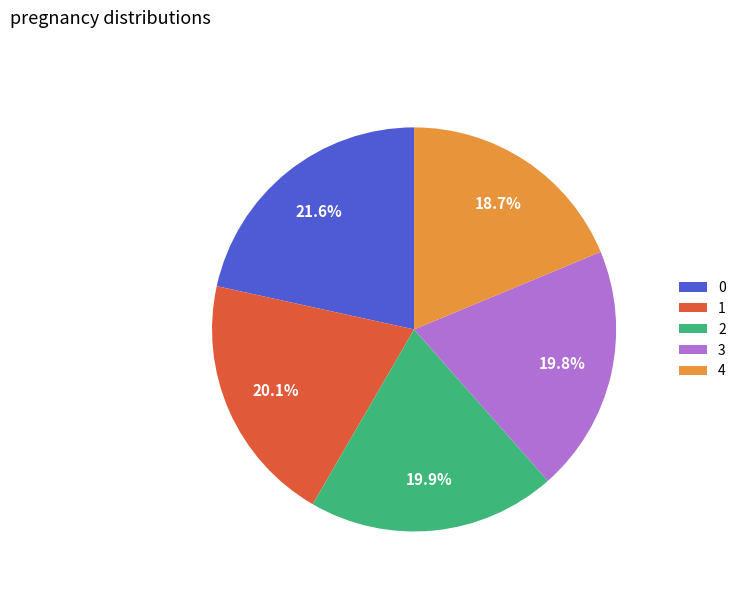

How many segments does this pie chart have?

5